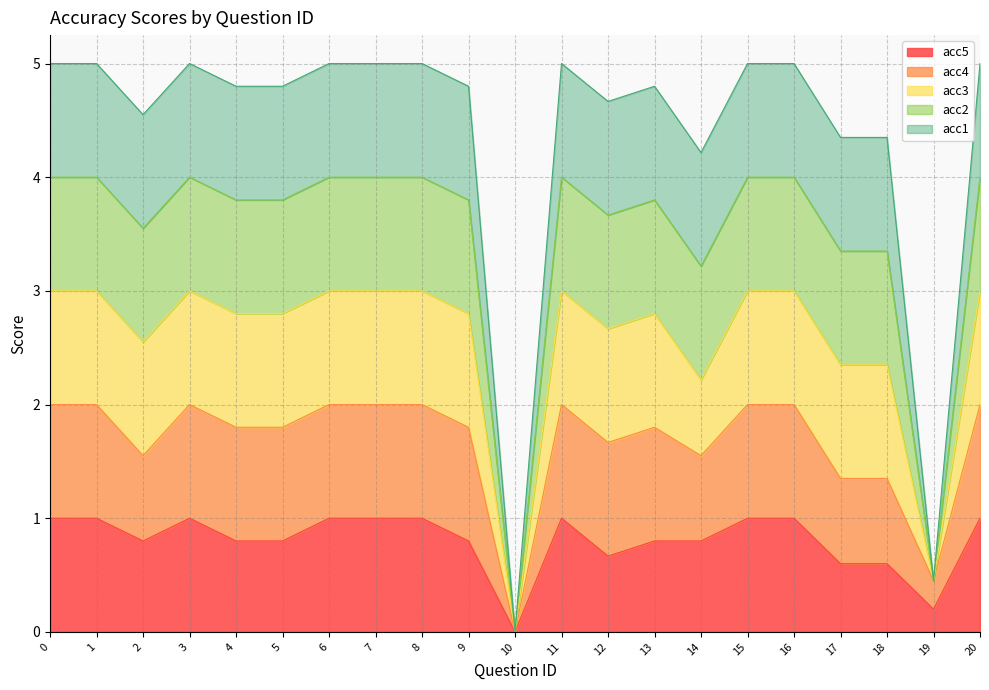

Rank the categories by acc1 value from lowest to highest.

10, 19, 14, 17, 18, 2, 12, 4, 5, 9, 13, 0, 1, 3, 6, 7, 8, 11, 15, 16, 20